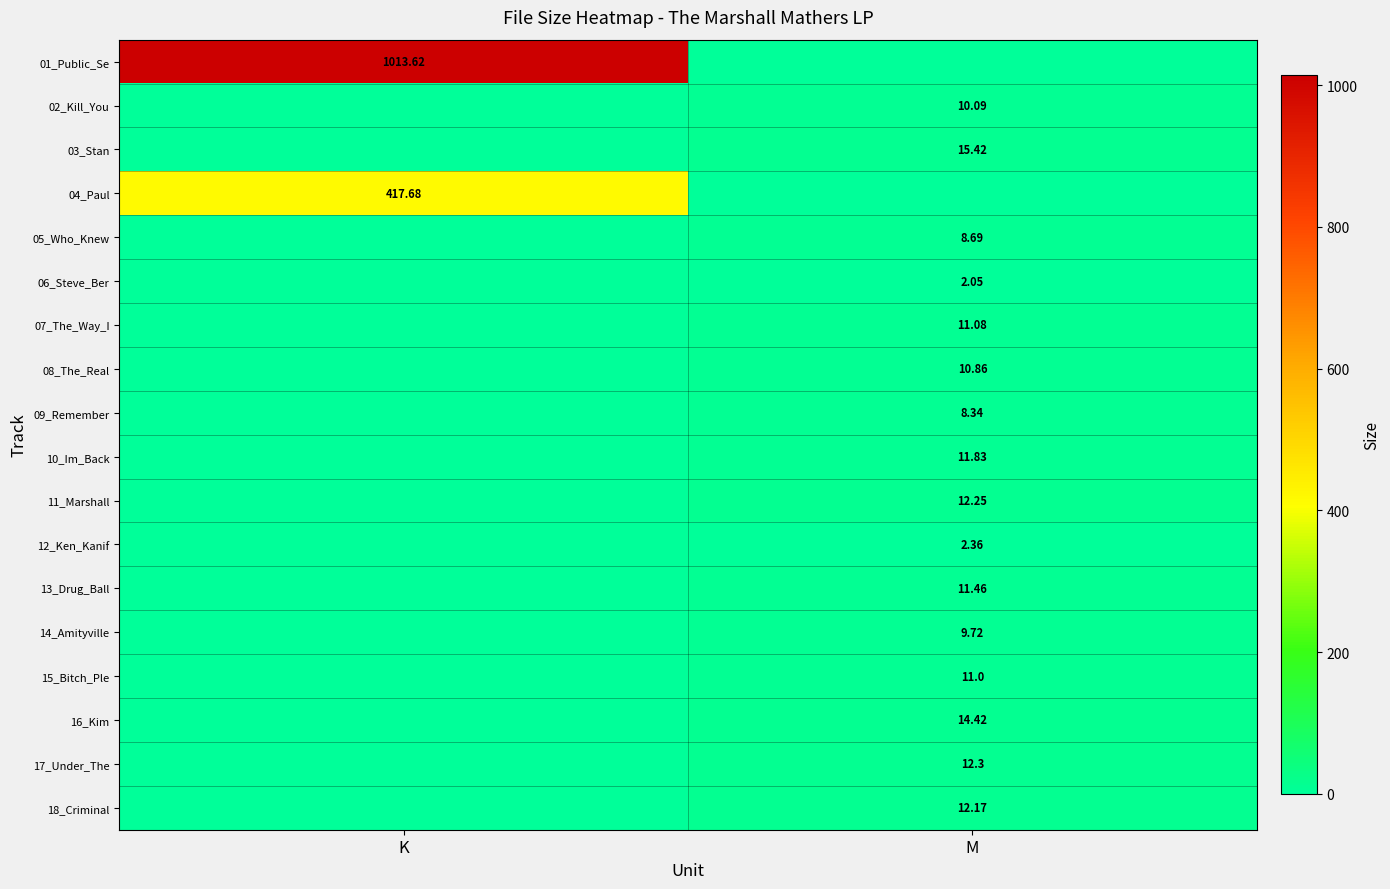

Is the value of 05_Who_Knew at M greater than the value of 15_Bitch_Ple at M?

No